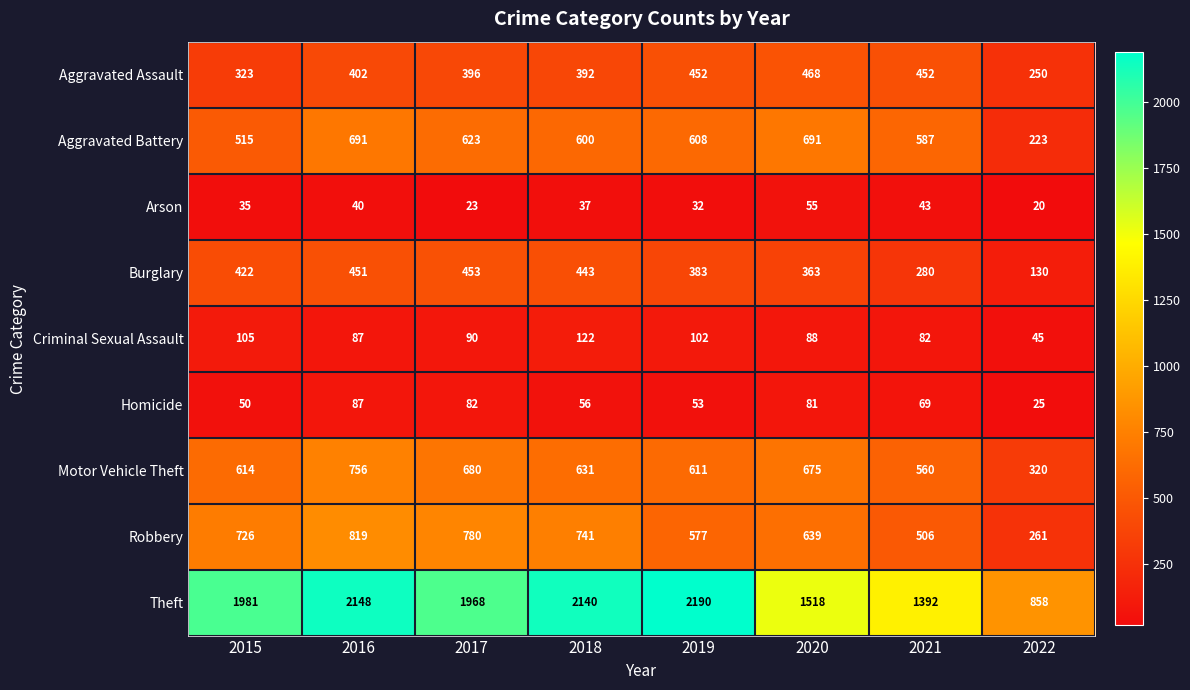

What is the difference between the maximum and minimum values in the Aggravated Battery series?

468